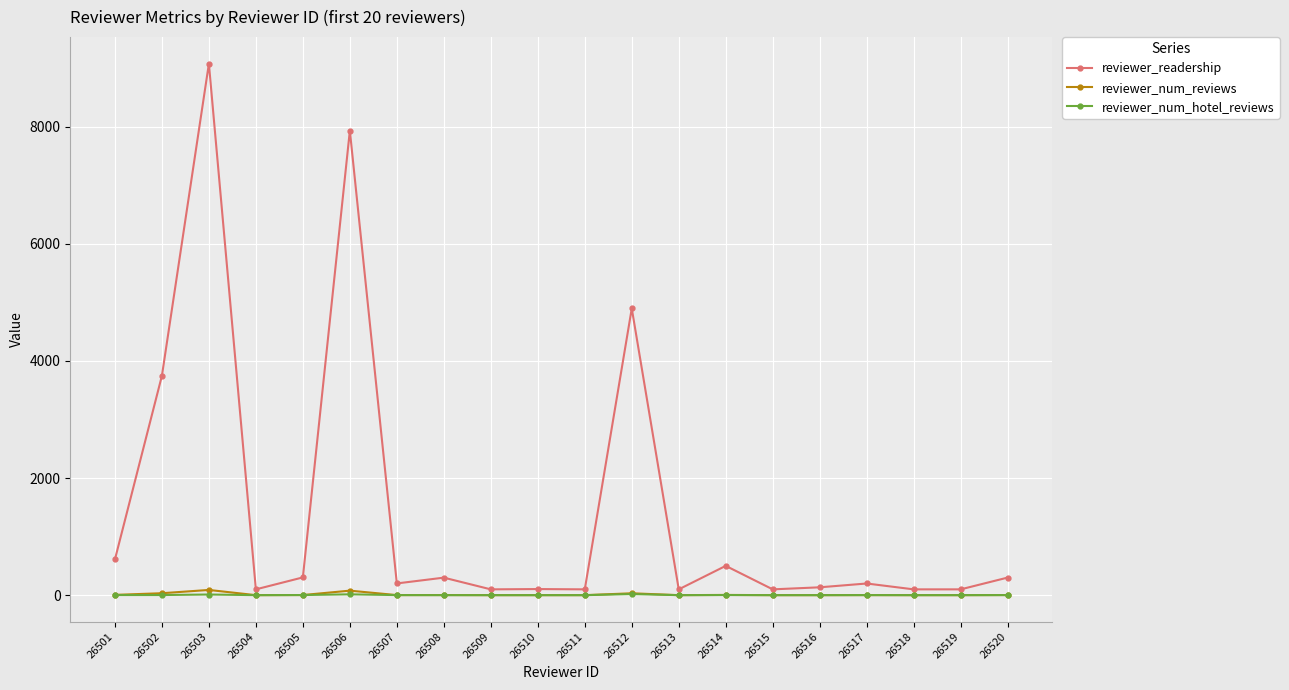

What is the difference between the highest and lowest values at 26506?

7915